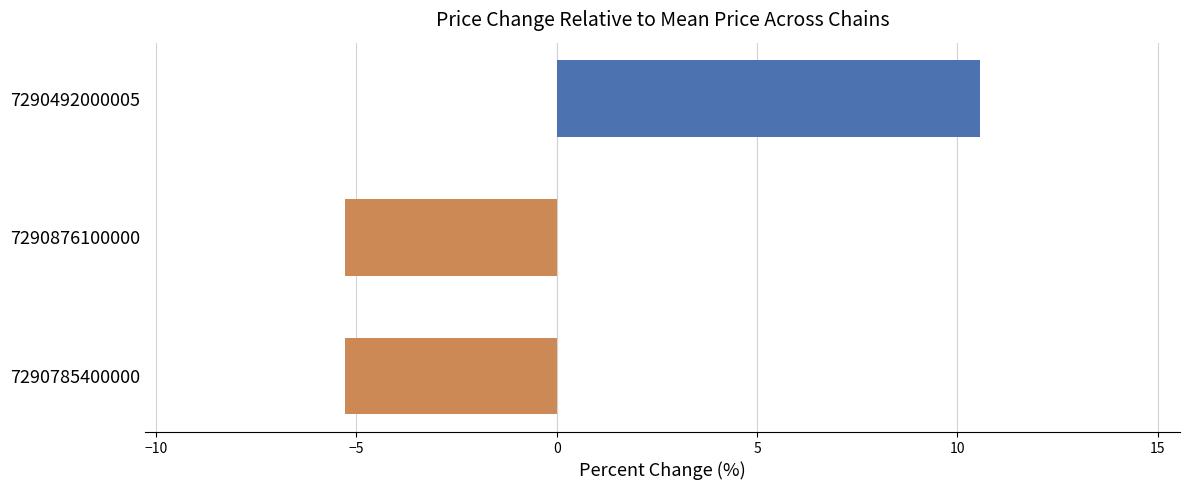

How many values are below zero?

2